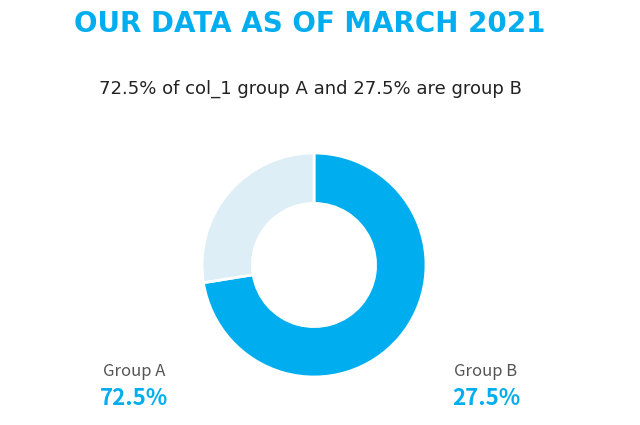

Count the number of slices in the pie.

2